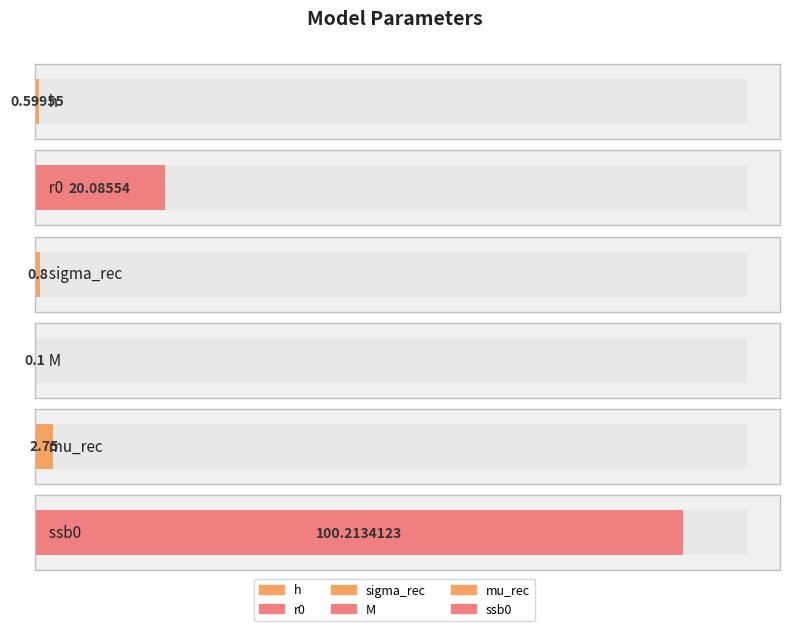

Reading left to right, extract all data points from this chart.

h=0.6	r0=20.1	sigma_rec=0.8	M=0.1	mu_rec=2.8	ssb0=100.2